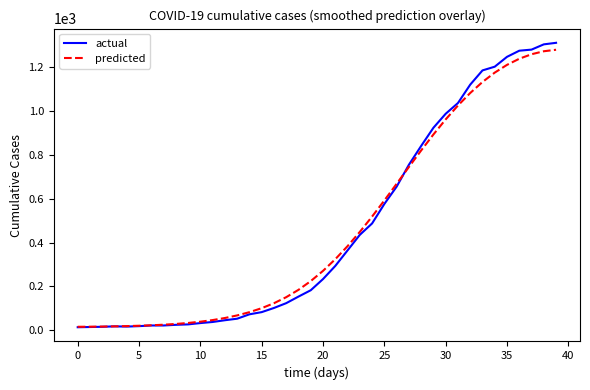

How many series are shown in this chart?

2